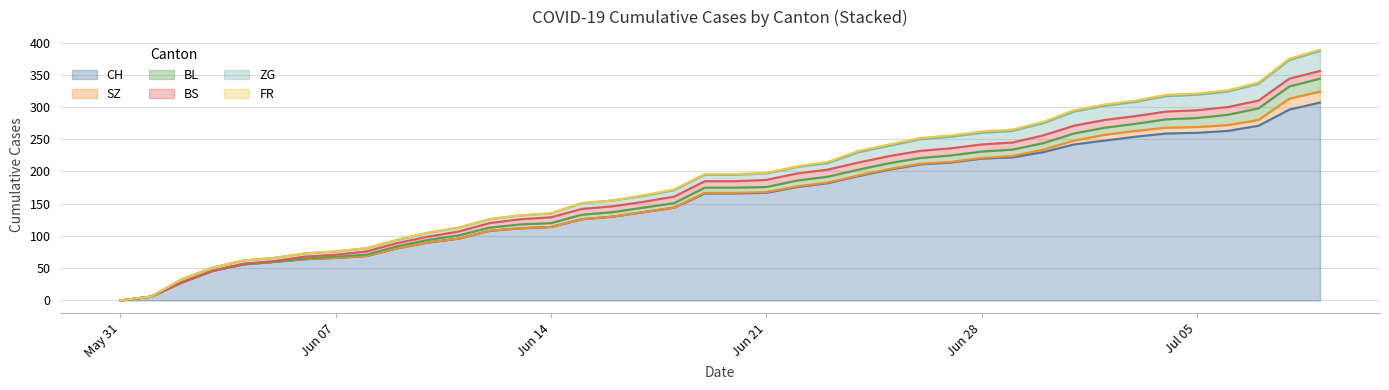

The BS series shows 11 at 21. True or false?

True